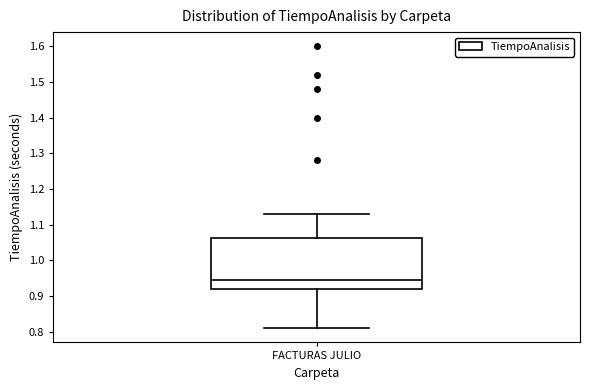

Read this box plot against the y-axis: the position of the median line, the range covered by the box, and the ends of both whiskers. The values are not printed on the chart, so give them approximately, as read against the axis.

median 0.95, box 0.92 to 1.06, whiskers 0.81 to 1.13